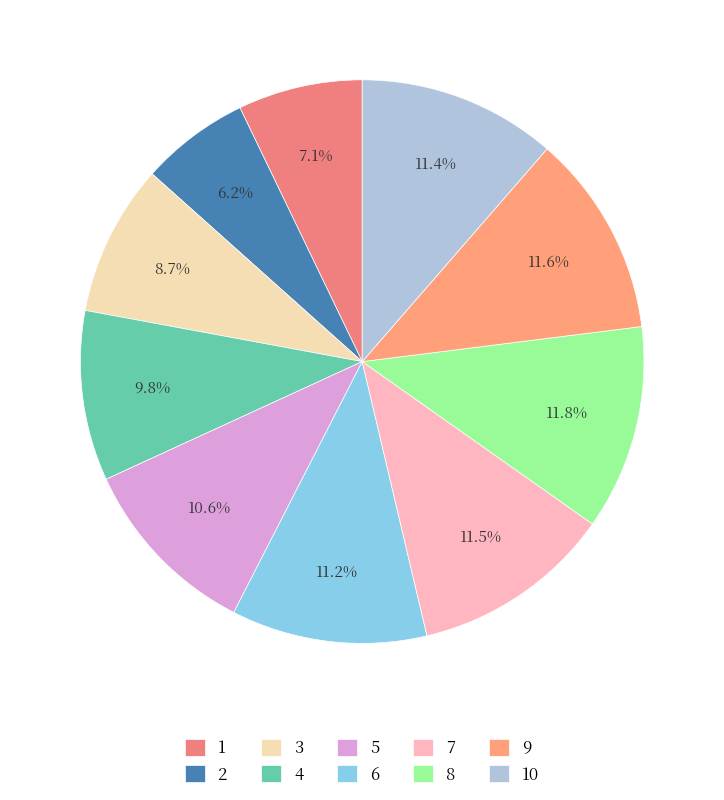

What percentage is the 1 slice, to the nearest percent?

7%